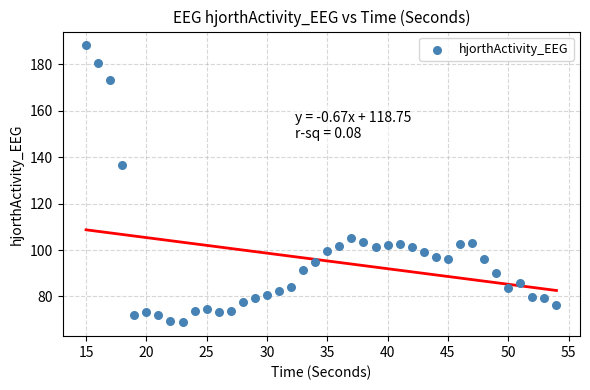

What Y value in the scatter plot is closest to 128?

136.6